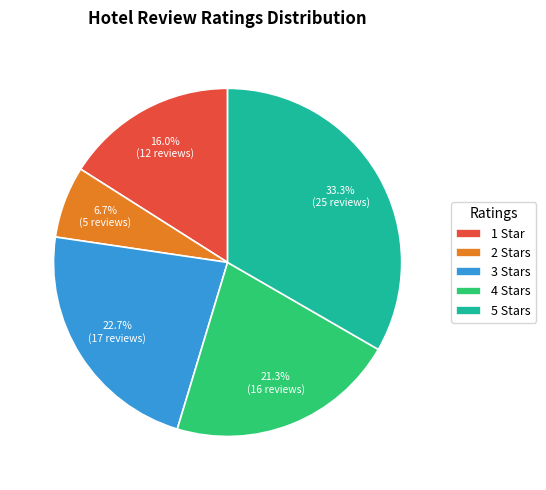

Which category has the smallest portion of the pie?

2 Stars